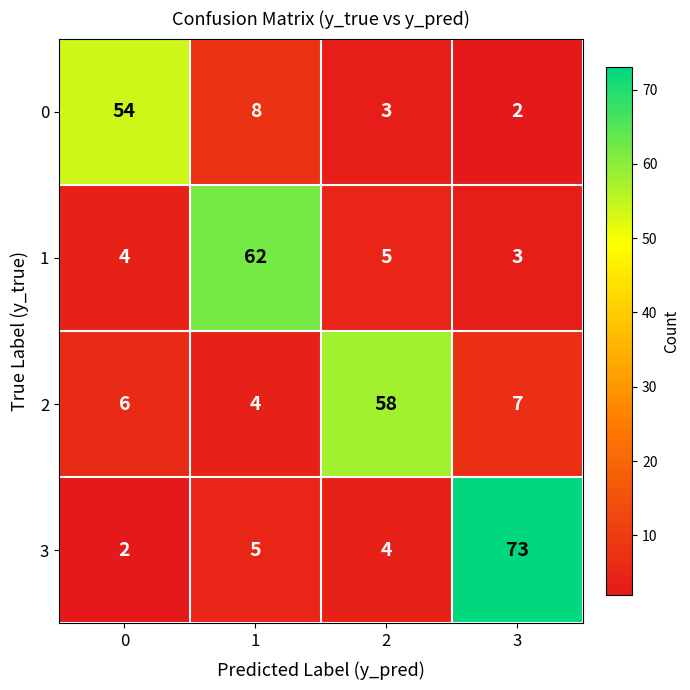

At 3, list the series in order from largest to smallest.

3, 2, 1, 0